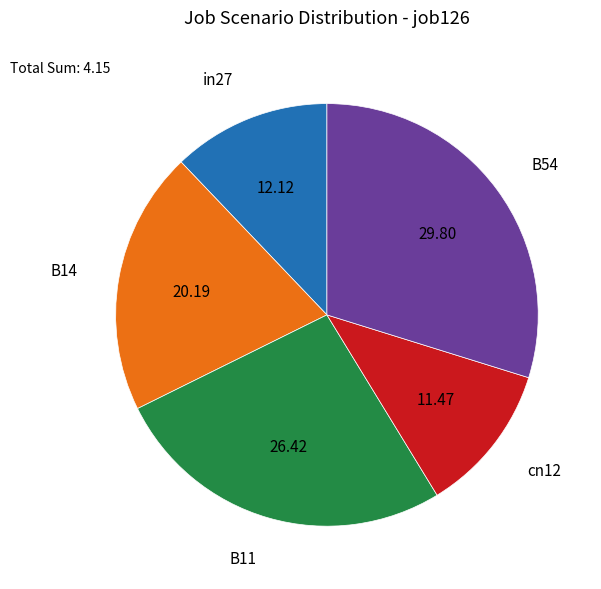

Does any single category account for the majority?

No